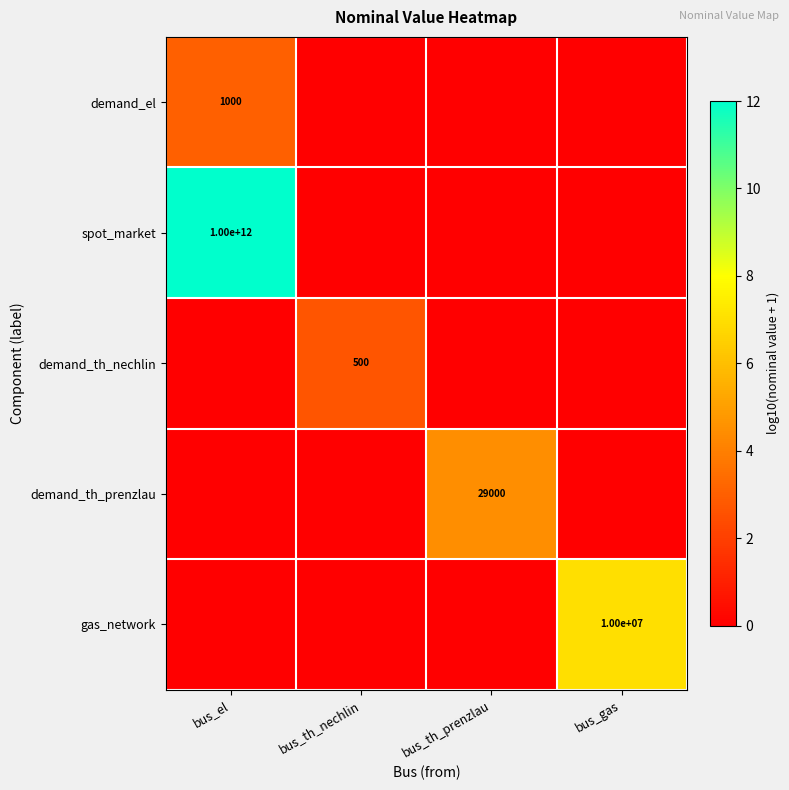

How many series are shown in this chart?

5